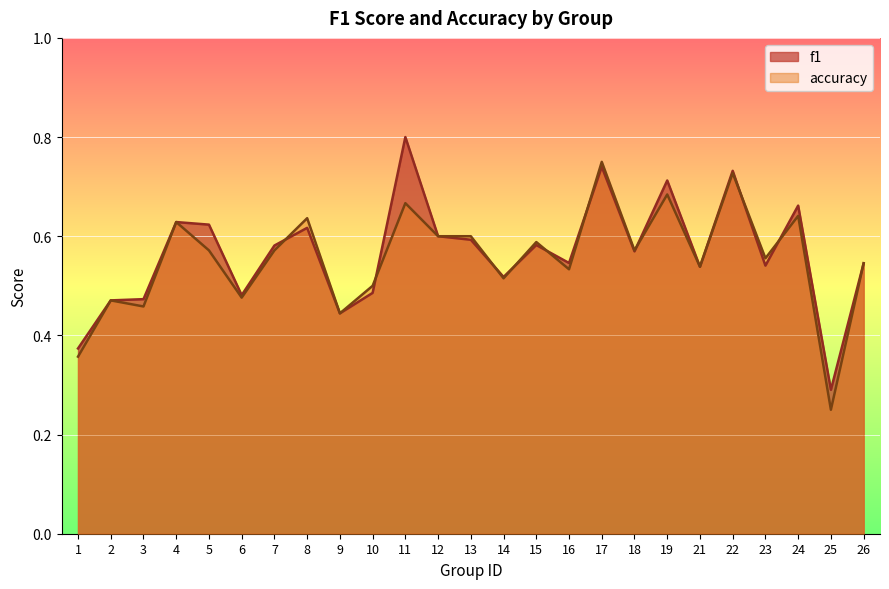

Which has a higher value, 19 or 9?

19